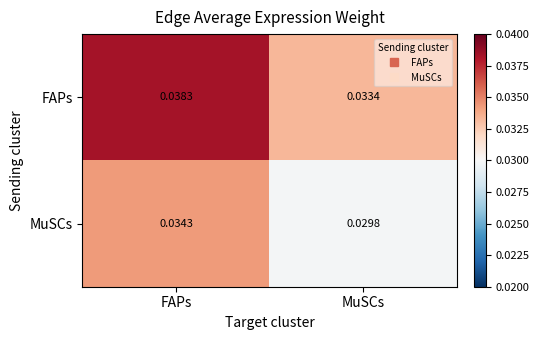

Rank the series at MuSCs from lowest to highest value.

MuSCs, FAPs